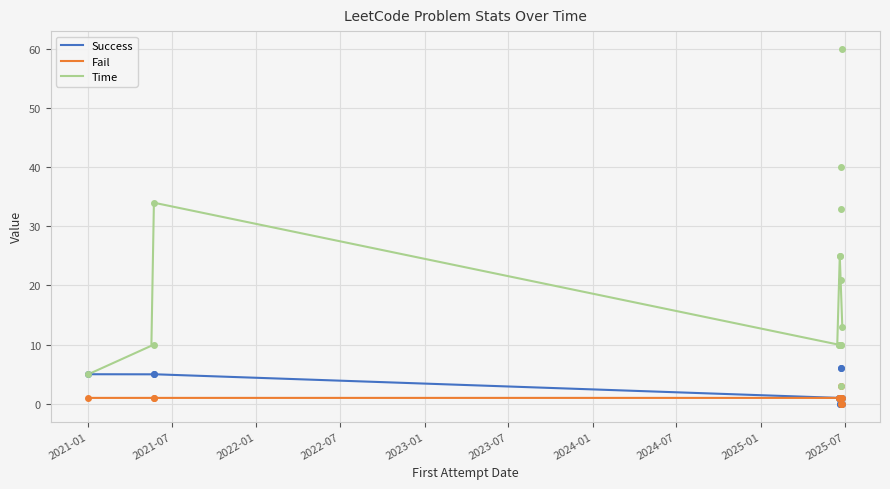

Is this an area chart (filled region under the line)?

No